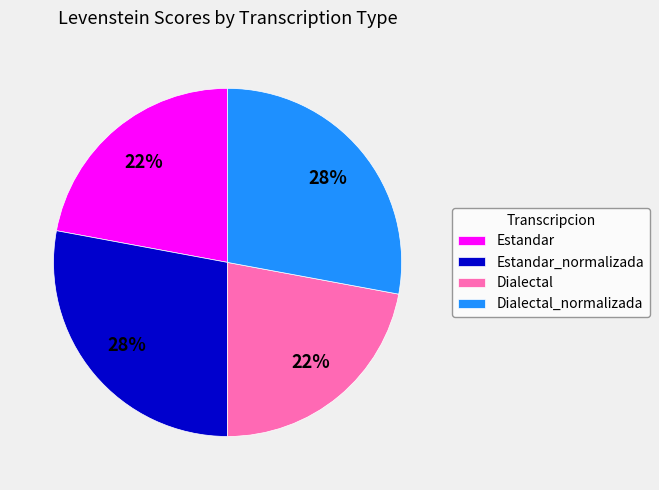

Is there a majority slice in this chart?

No